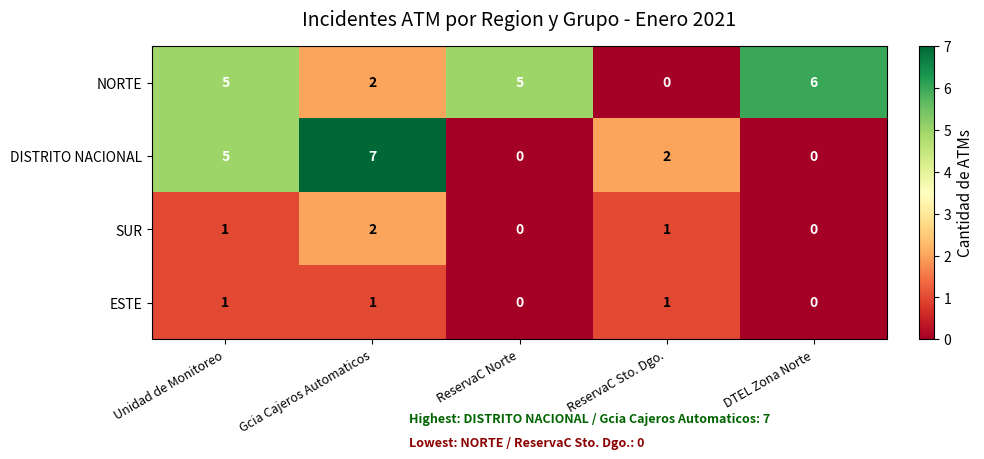

Between ReservaC Norte and DTEL Zona Norte, which series saw the biggest shift?

NORTE